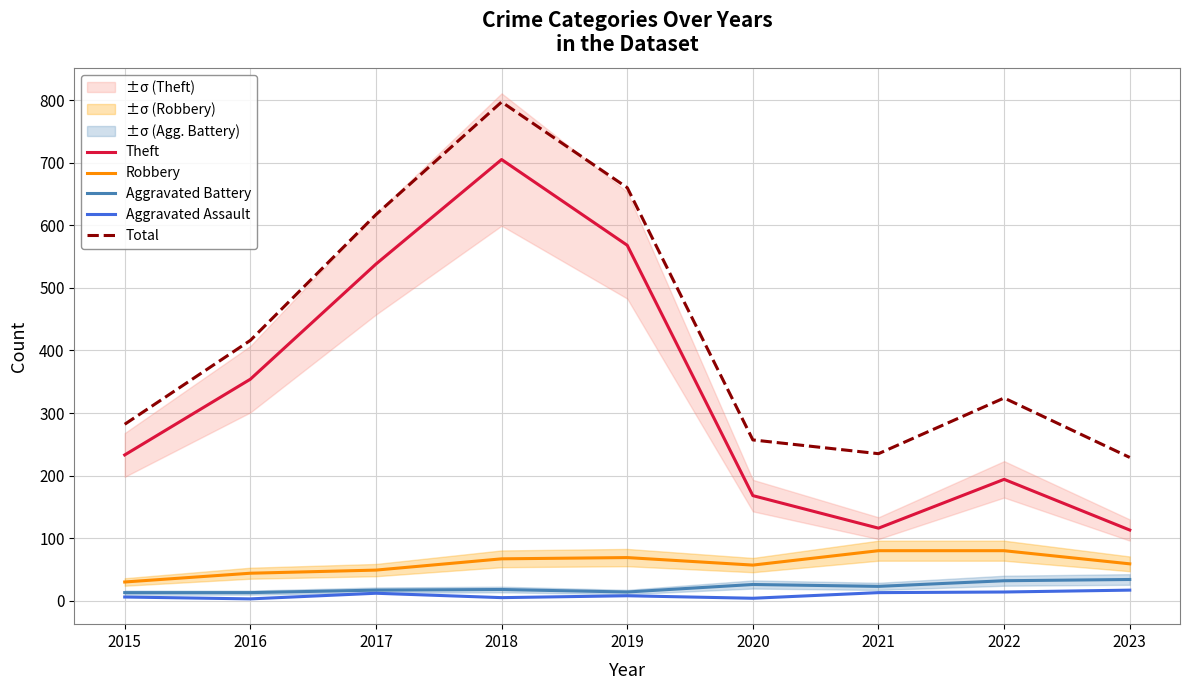

At which category does Aggravated Assault reach its first local peak?

2017